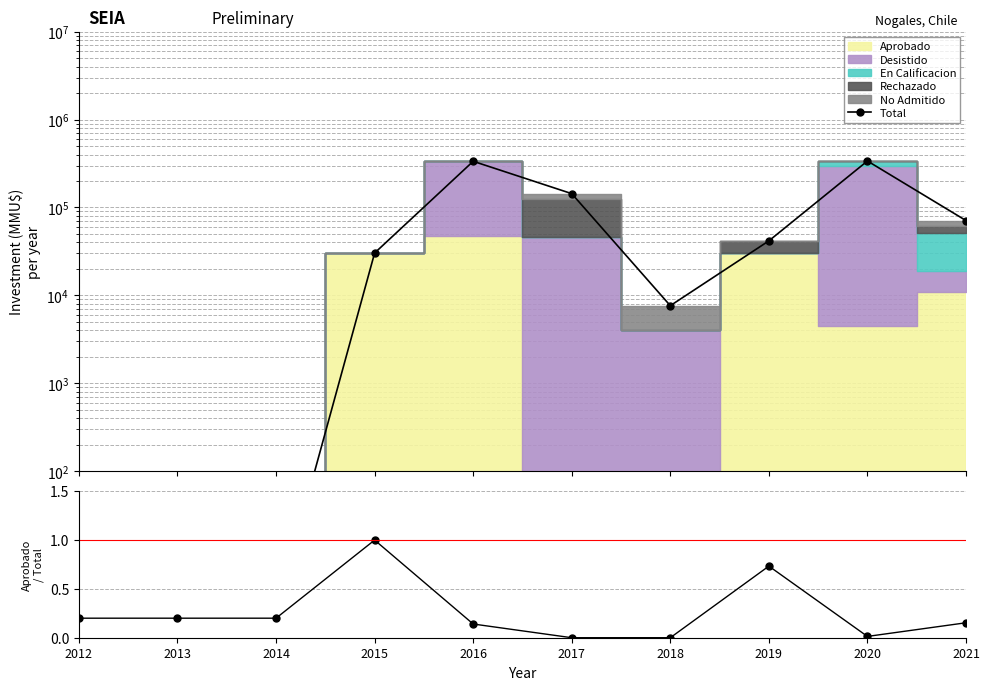

Reading right to left, what are all the values shown in this chart?

2021=70918.0	2020=337866.0	2019=41683.5	2018=7625.5	2017=143552.0	2016=335138.0	2015=30302.0	2014=2.5	2013=2.5	2012=2.5